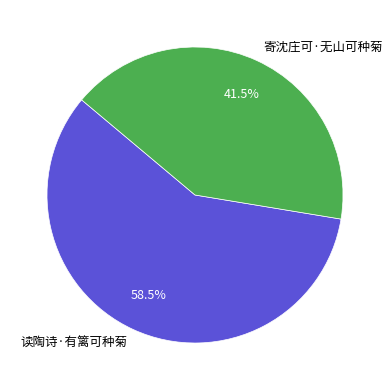

What is the largest slice in the pie chart?

读陶诗·有篱可种菊